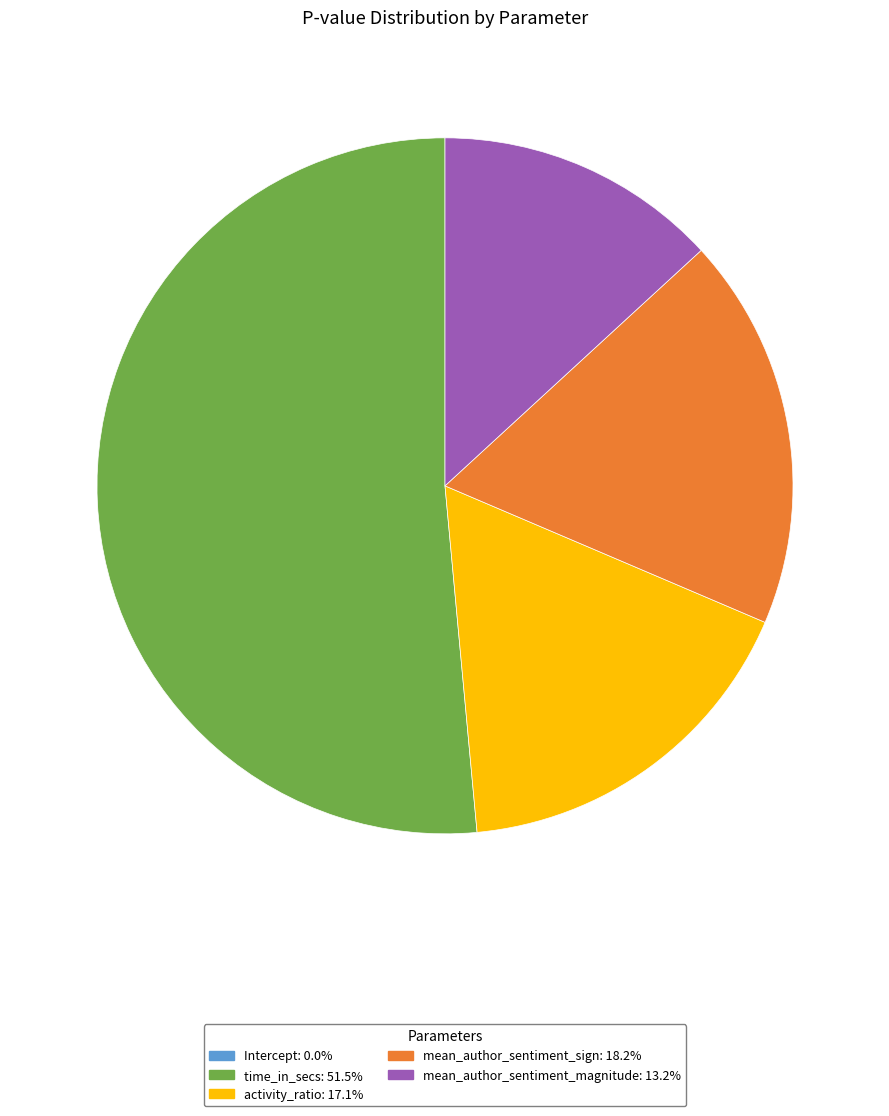

Is the sum of mean_author_sentiment_sign: 18.2% and time_in_secs: 51.5% greater than half?

Yes